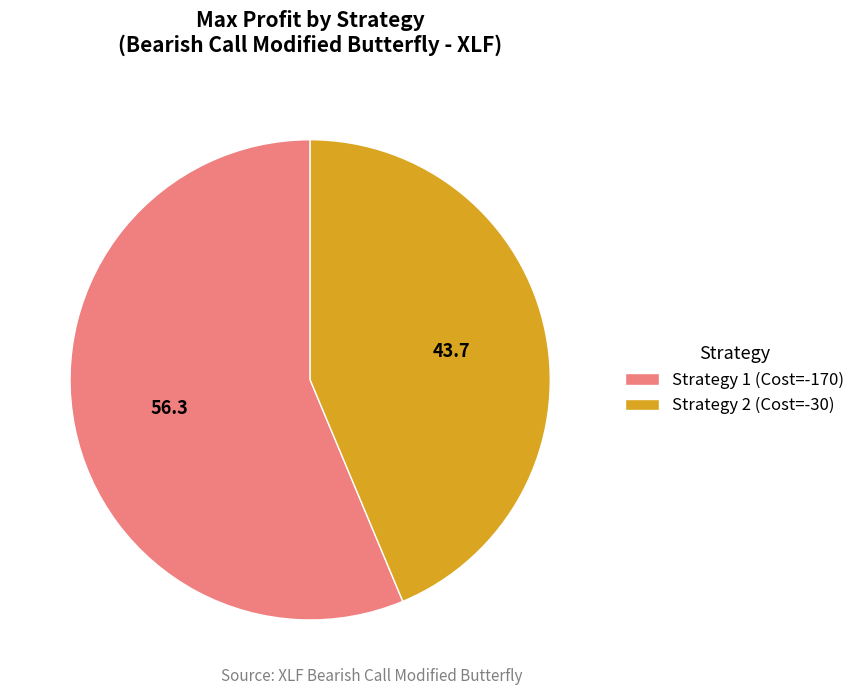

Is it true that Strategy 2 (Cost=-30) is 44% of the pie?

True